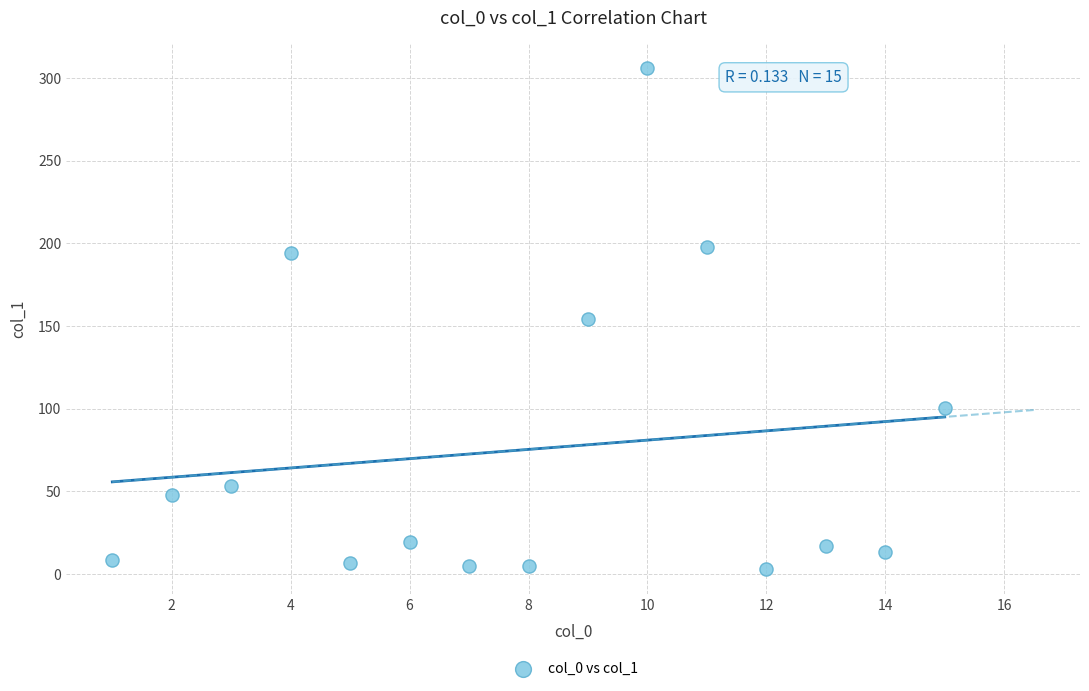

What is the range of X values (max minus min)?

14.0